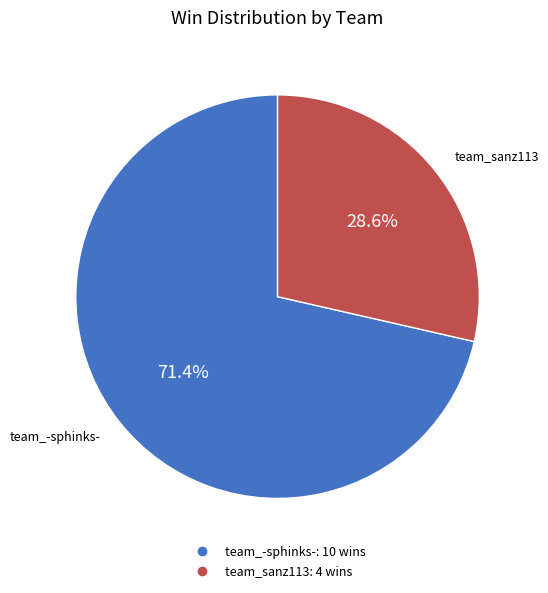

To the nearest percent, what portion does team_-sphinks- represent?

71%